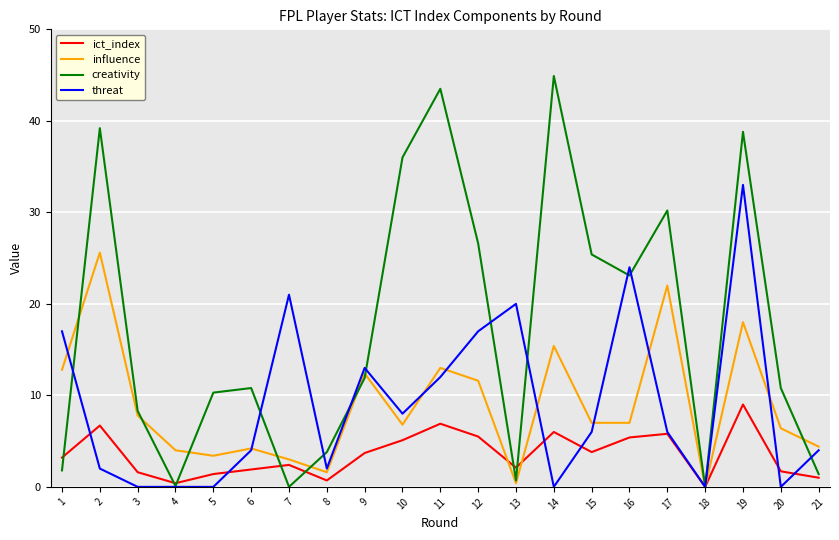

Which category has the highest value across all series?

14